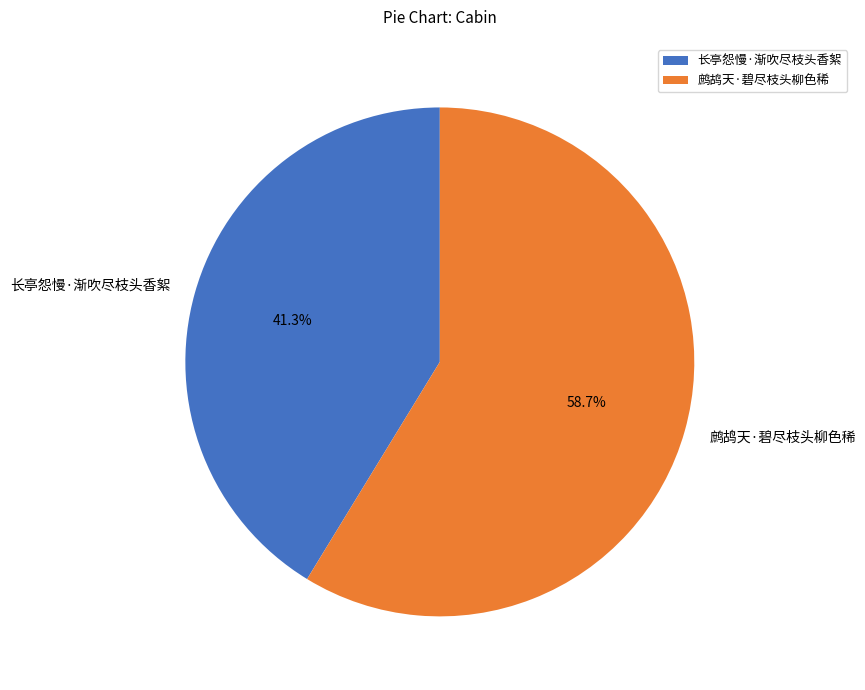

Does any single category account for the majority?

Yes